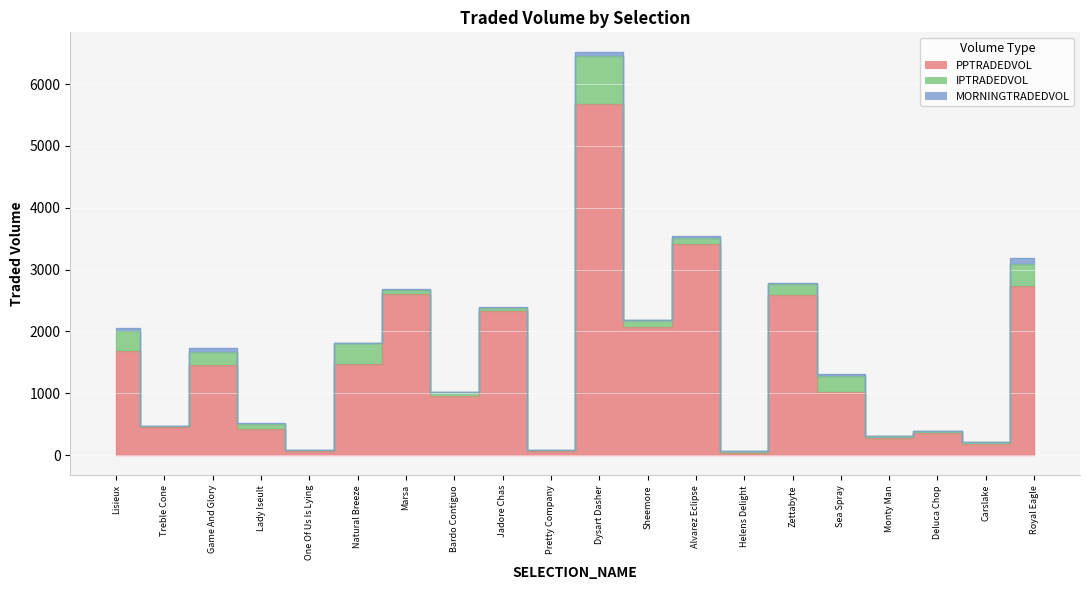

What is the spread (max minus min) of values at Bardo Contiguo?

956.8